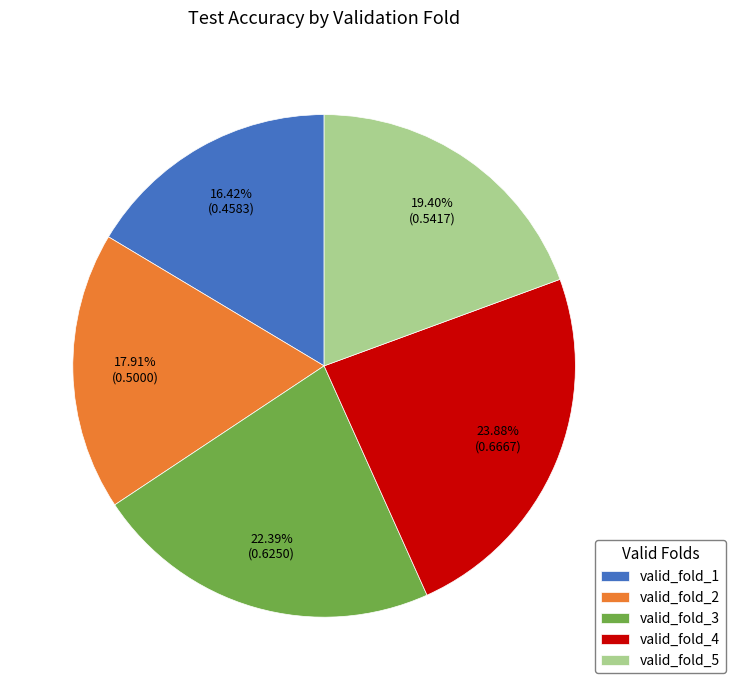

Which slice is the largest?

valid_fold_4